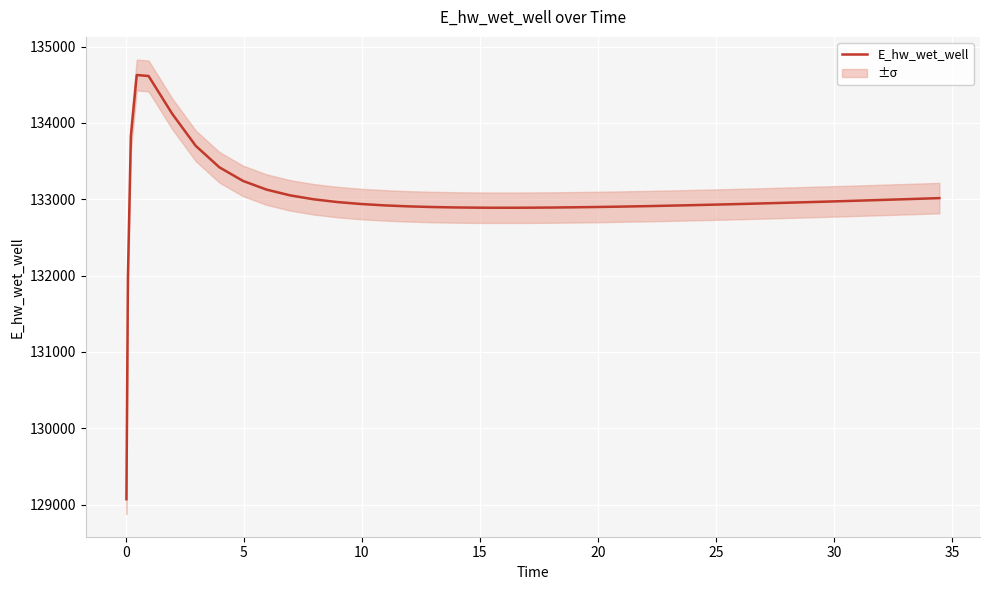

What is the maximum value for E_hw_wet_well?

134628.0